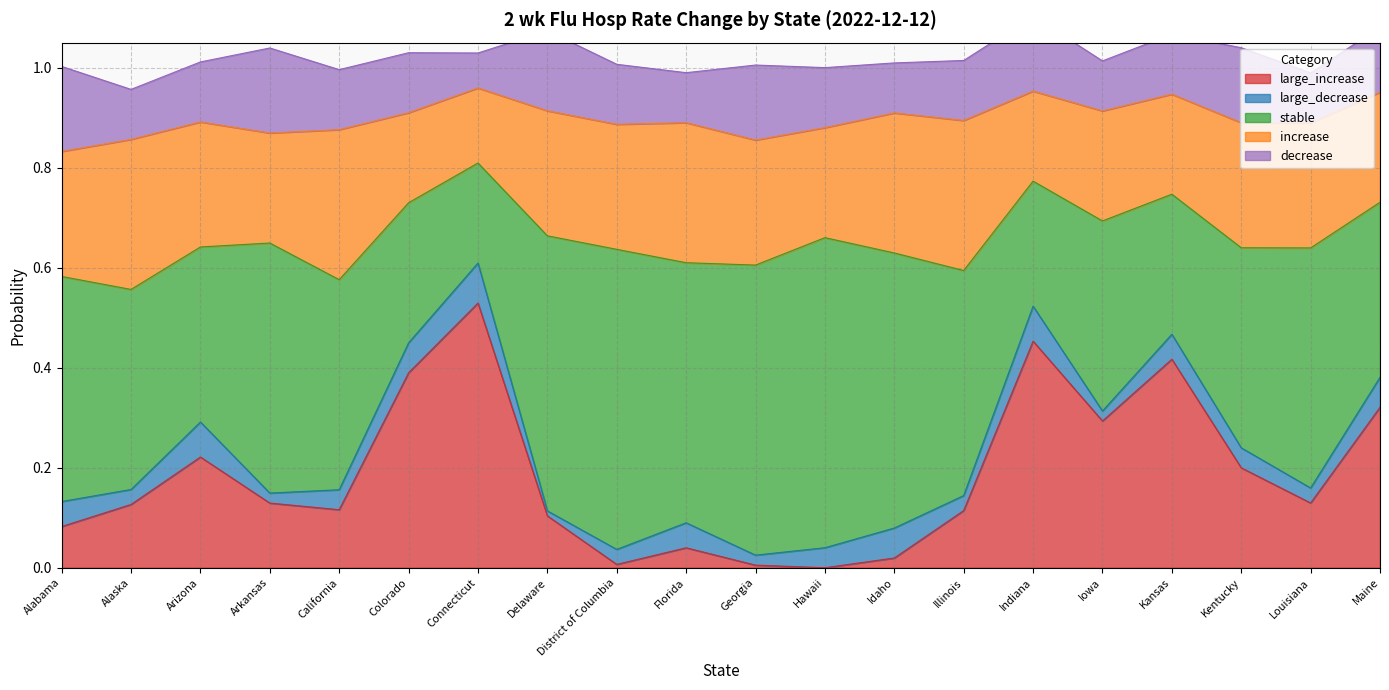

Which category has the highest value across all series?

Hawaii